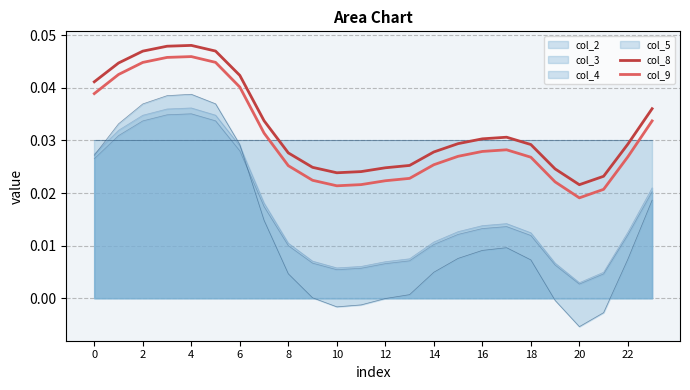

True or false: col_9 and col_2 cross at least once.

False